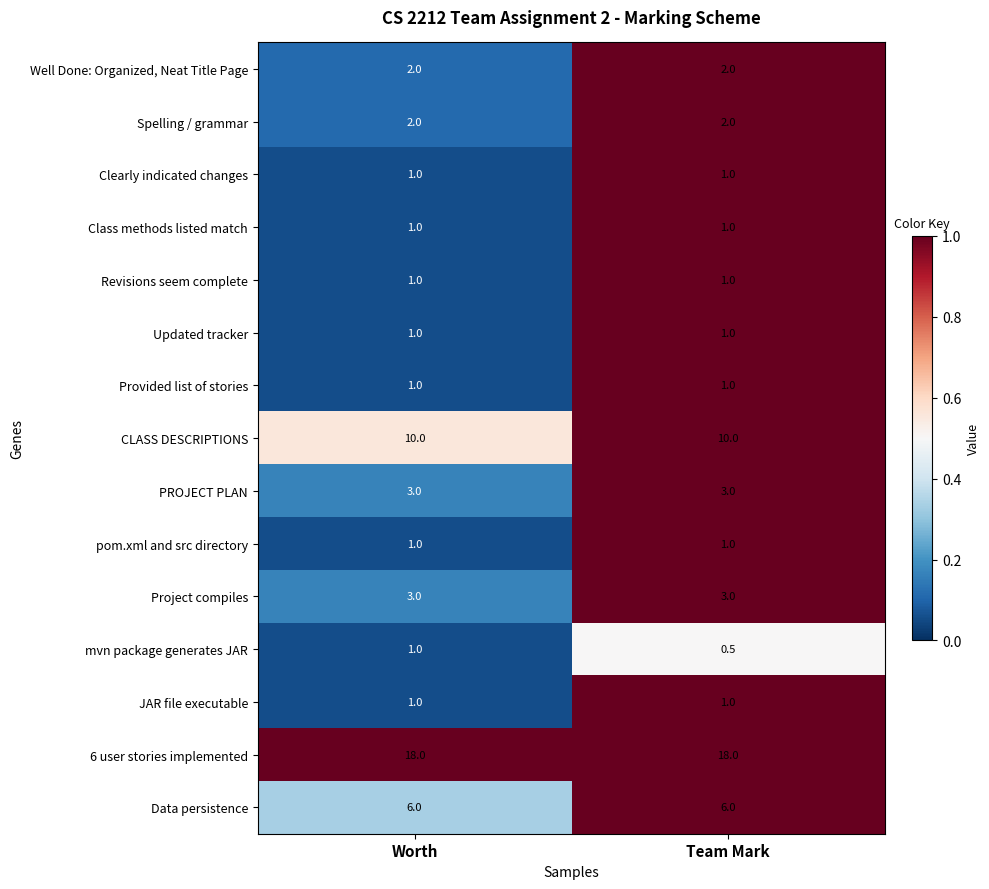

What is the spread (max minus min) of values at Worth?

17.0